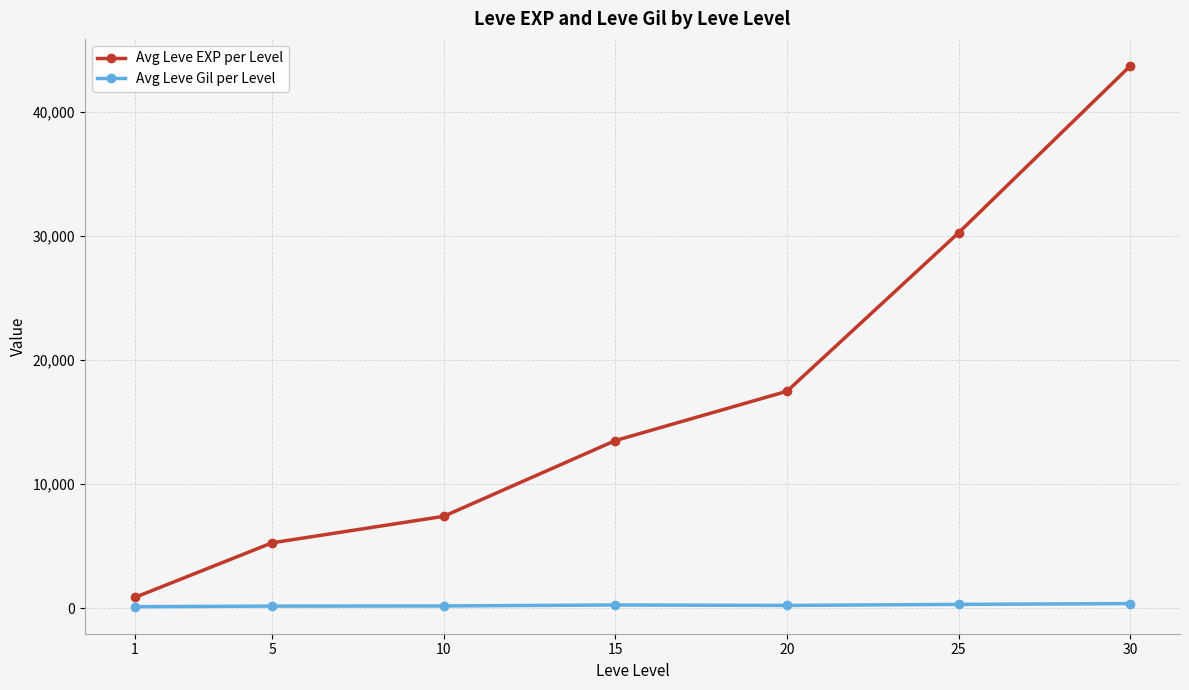

Which series has the largest total across all categories?

Avg Leve EXP per Level